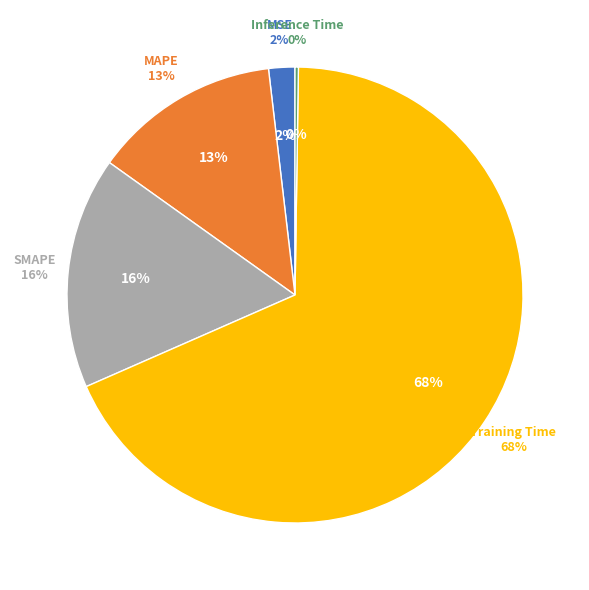

To the nearest percent, what is the average slice percentage?

20%